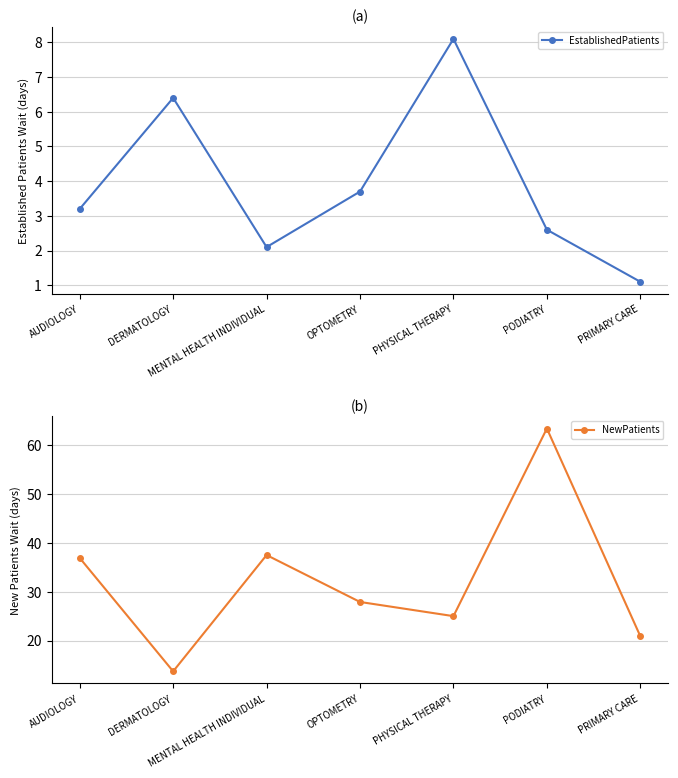

Rank the series at MENTAL HEALTH INDIVIDUAL from highest to lowest value.

NewPatients, EstablishedPatients